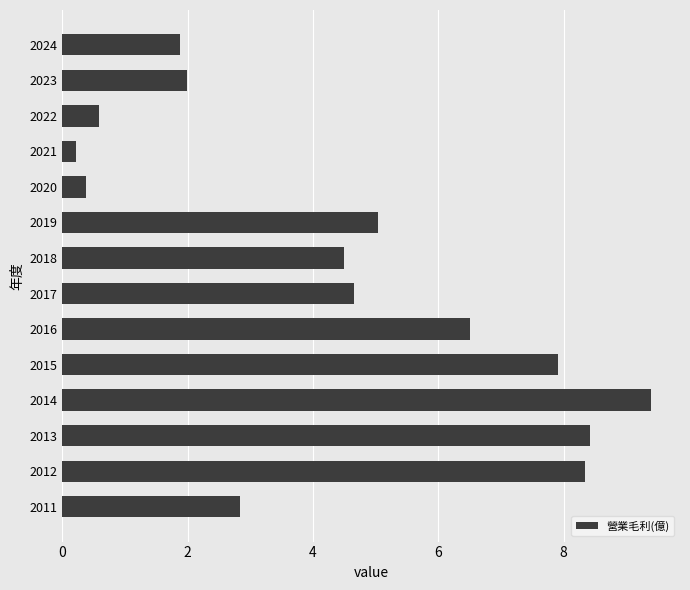

What is the greatest value displayed?

9.4